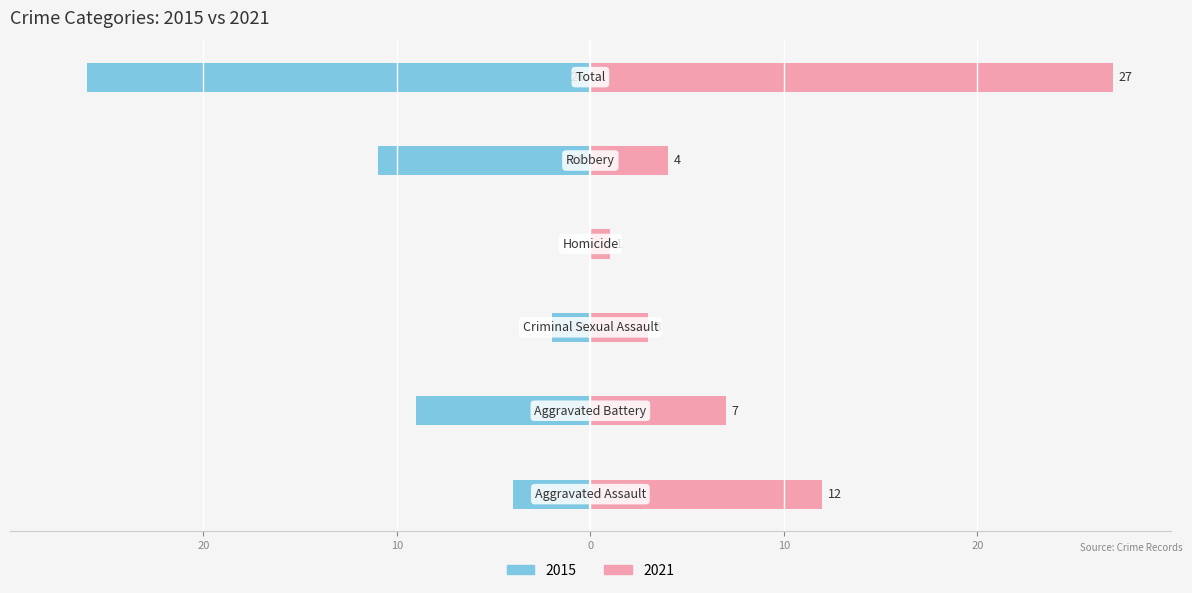

What is the highest value of the Right series?

27